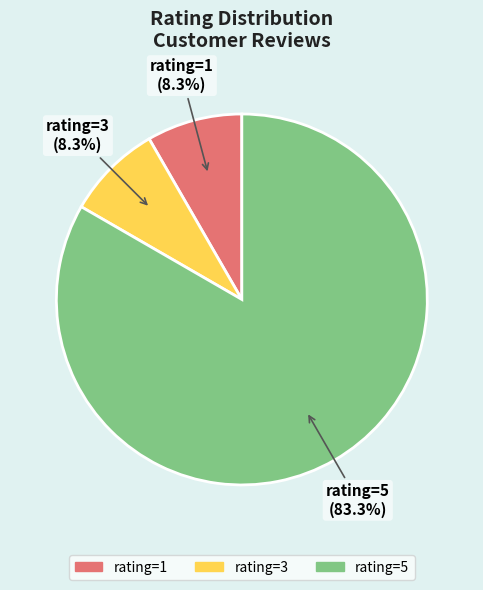

Which category has the biggest portion of the pie?

rating=5